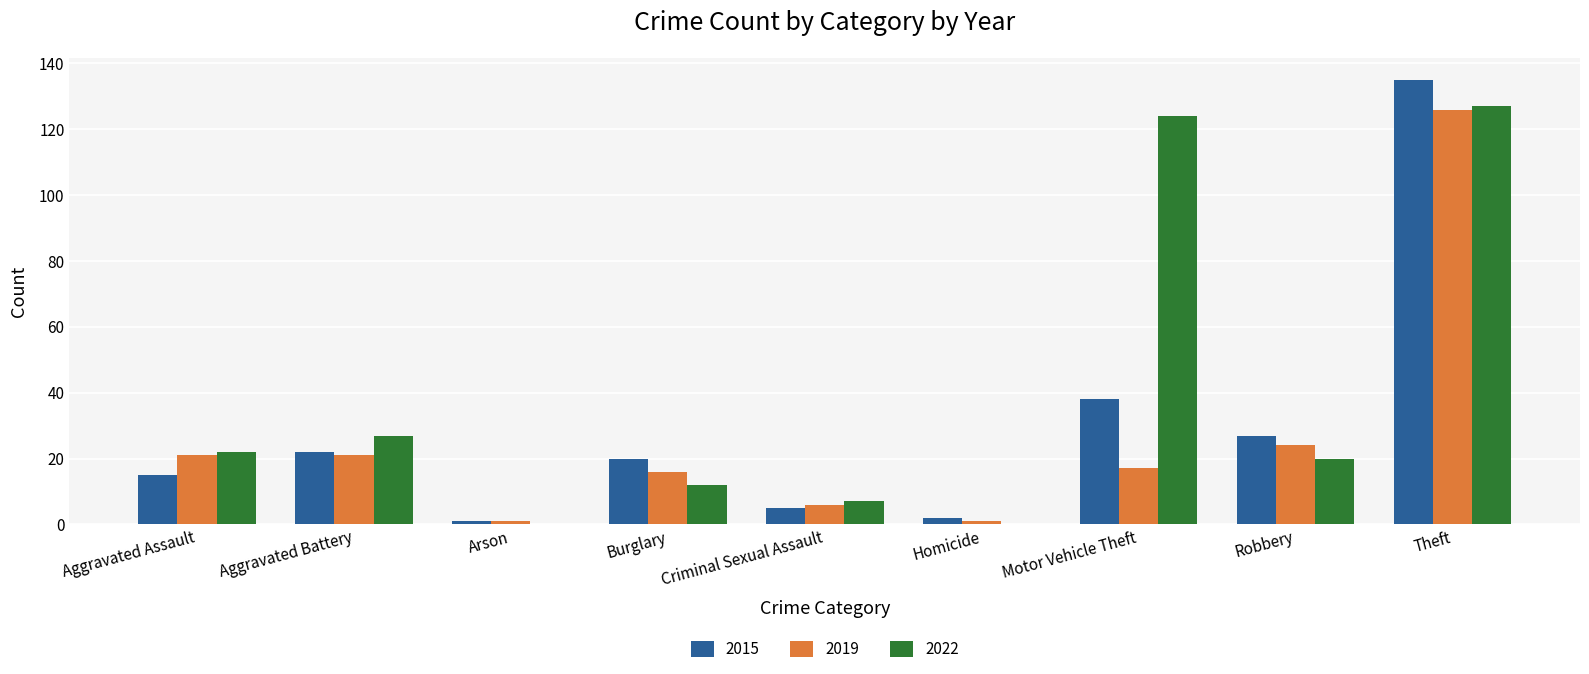

How many distinct data groups are displayed?

3